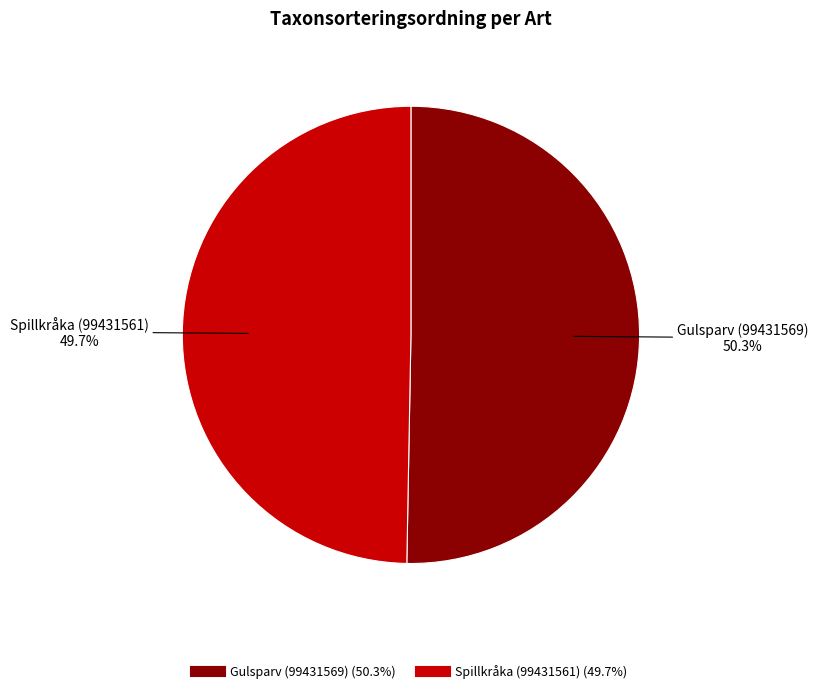

Which slice is the largest?

Gulsparv (99431569)